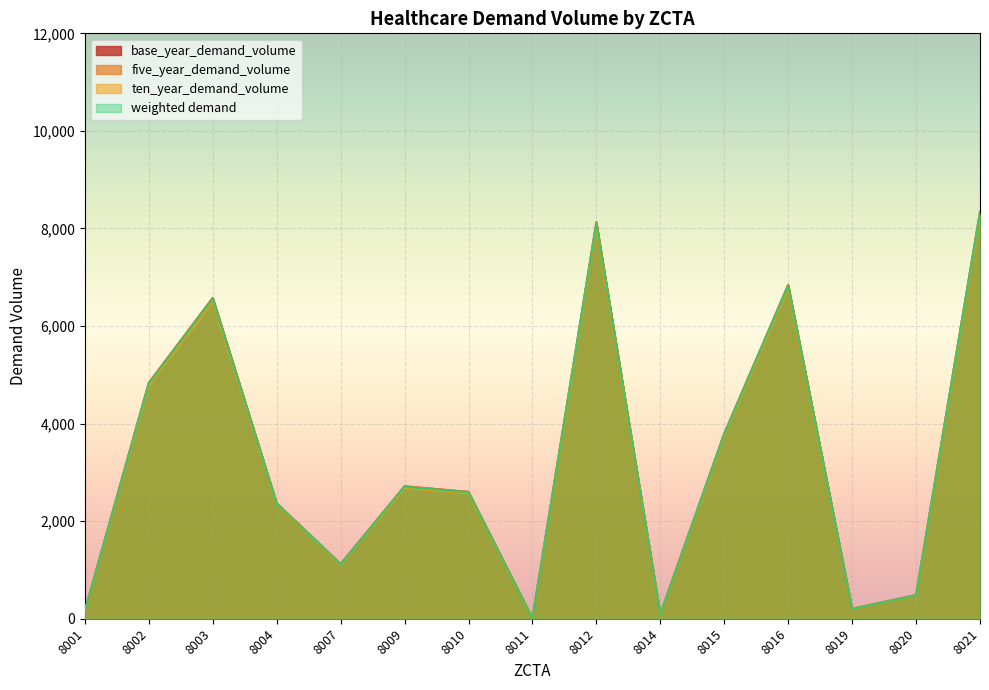

What is the lowest value of the weighted demand series?

6.6